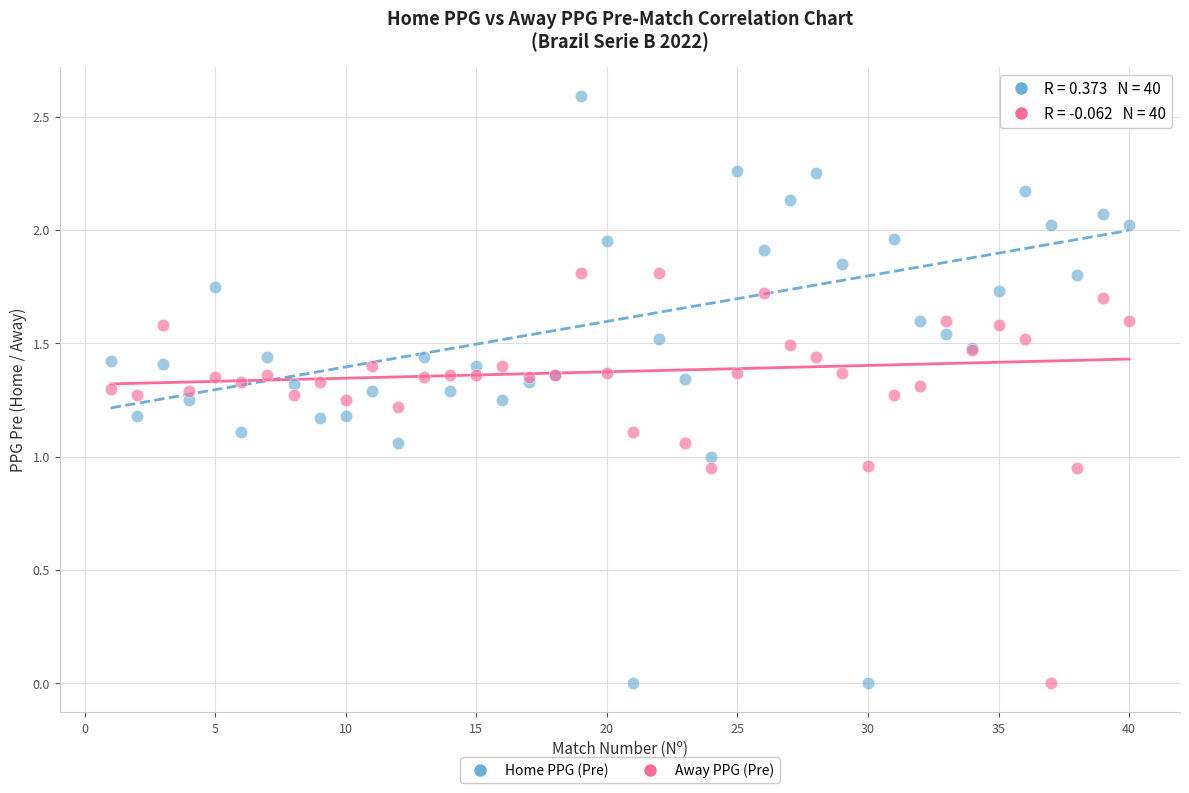

What are all the series names shown in the legend?

Home PPG (Pre), Away PPG (Pre)